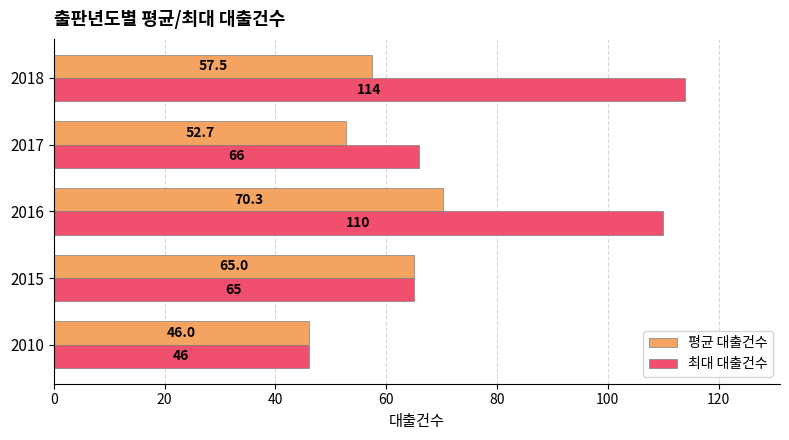

At which label is 최대 대출건수 closest to 80?

2017